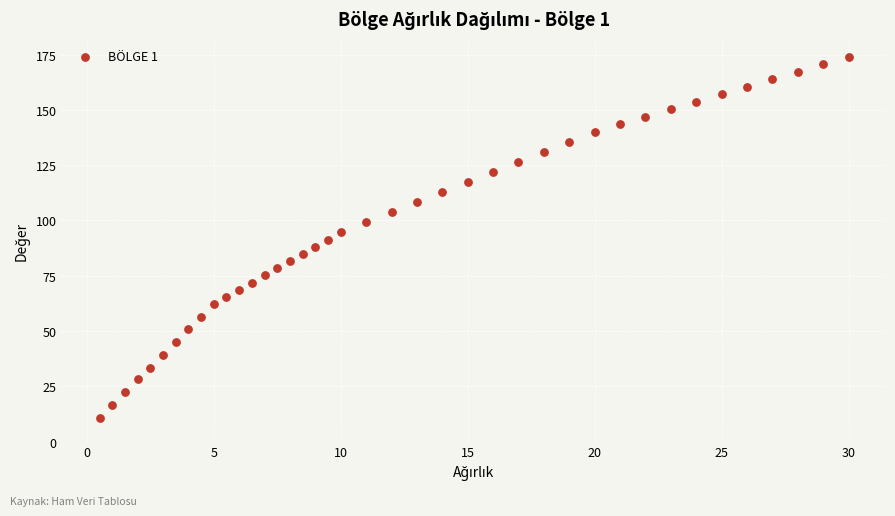

What is the range of X values (max minus min)?

29.5